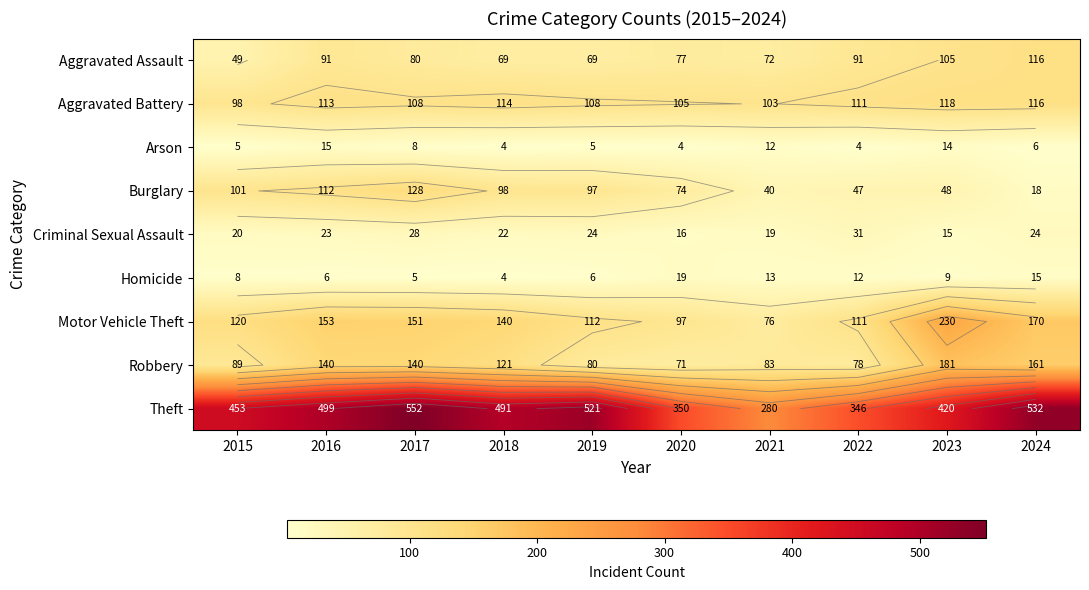

What is the sum of the Arson values at 2023 and 2016?

29